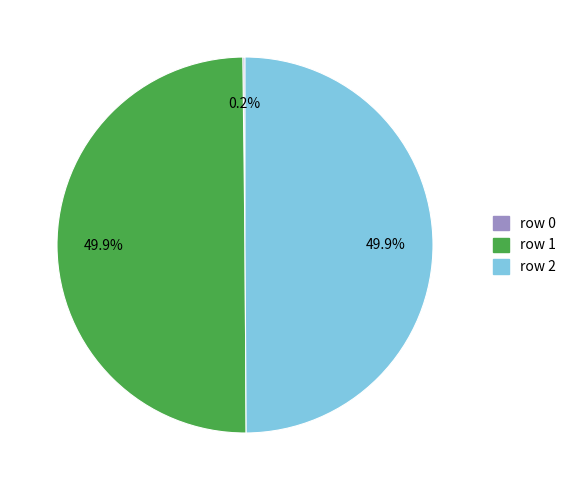

What percentage is the row 1 slice, to the nearest percent?

50%